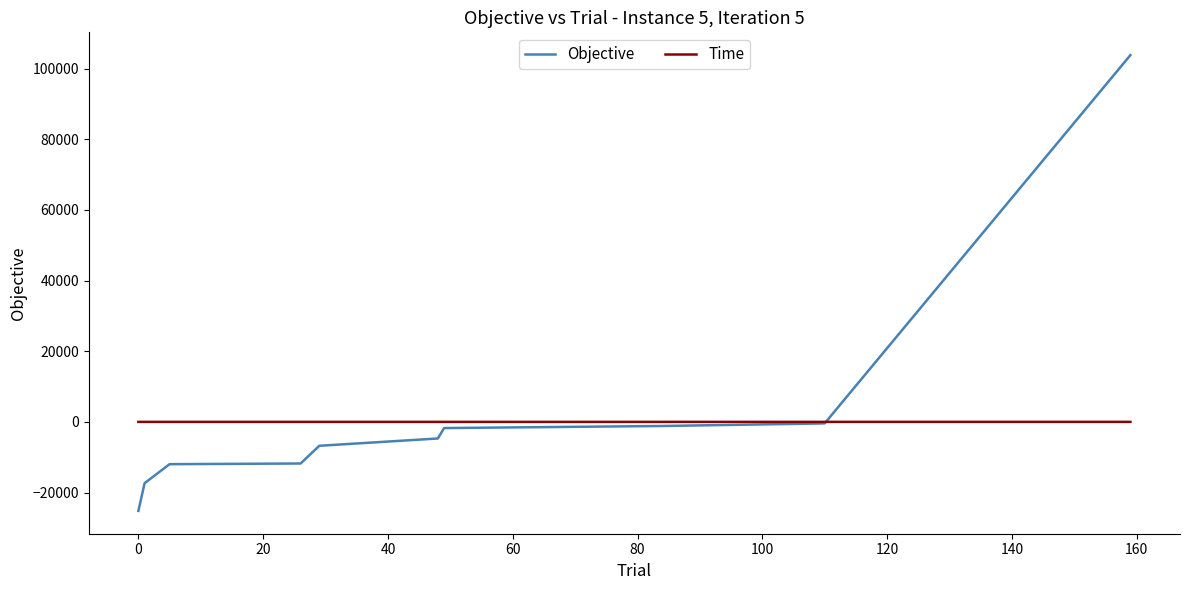

Rank the series by their maximum value, from lowest to highest.

Time, Objective